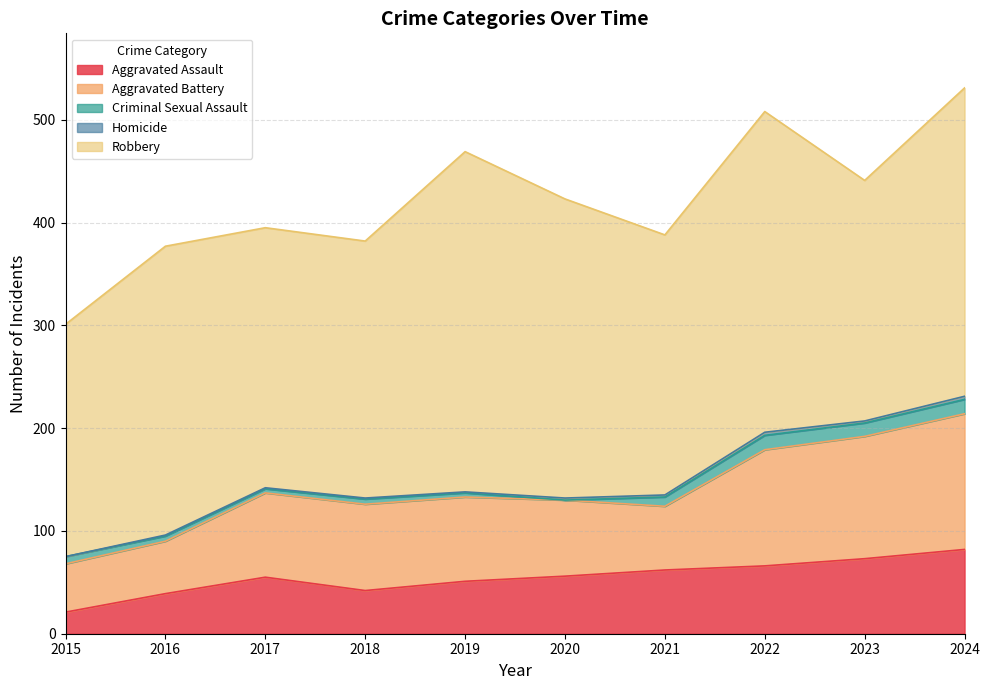

What is the highest value of the Aggravated Battery series?

132